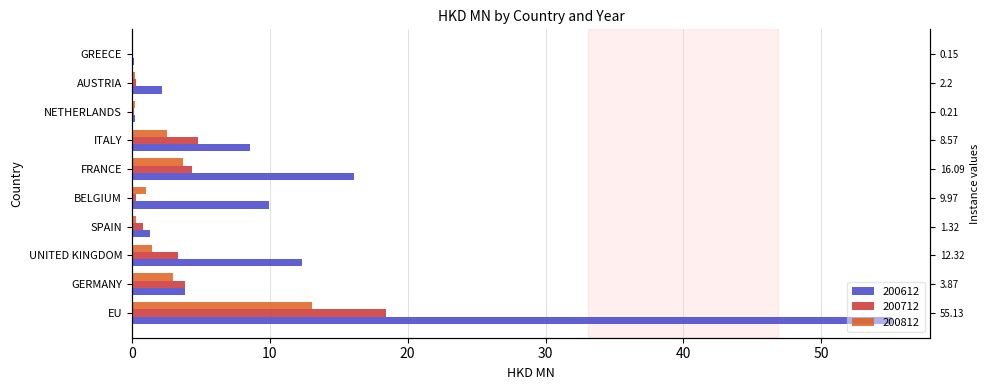

At UNITED KINGDOM, list the series in order from largest to smallest.

200612, 200712, 200812